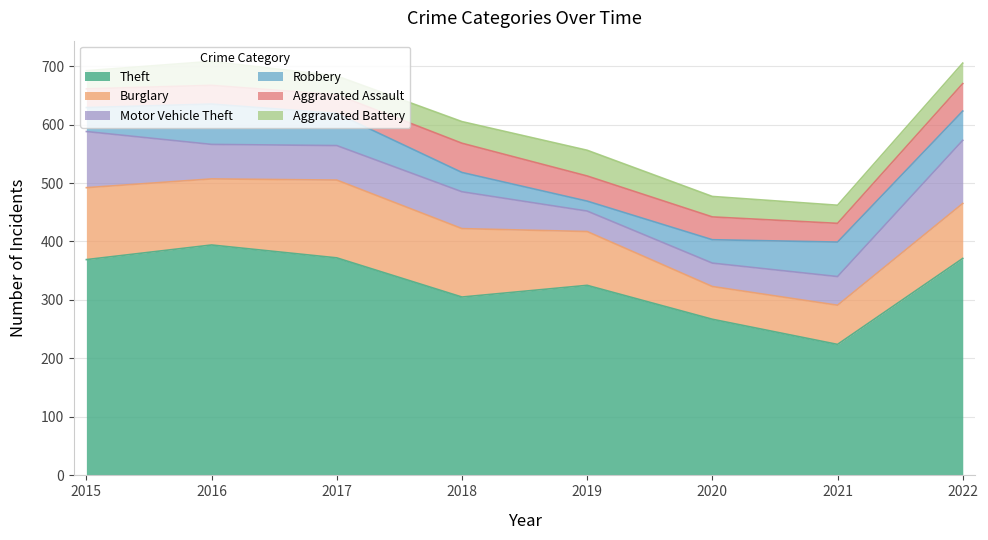

True or false: Robbery and Theft cross at least once.

False